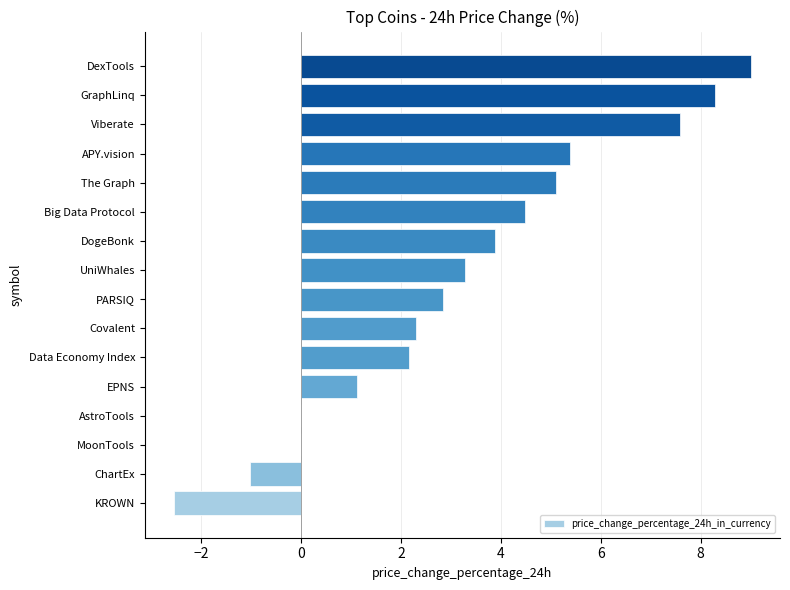

What is the maximum value shown in the chart?

9.0